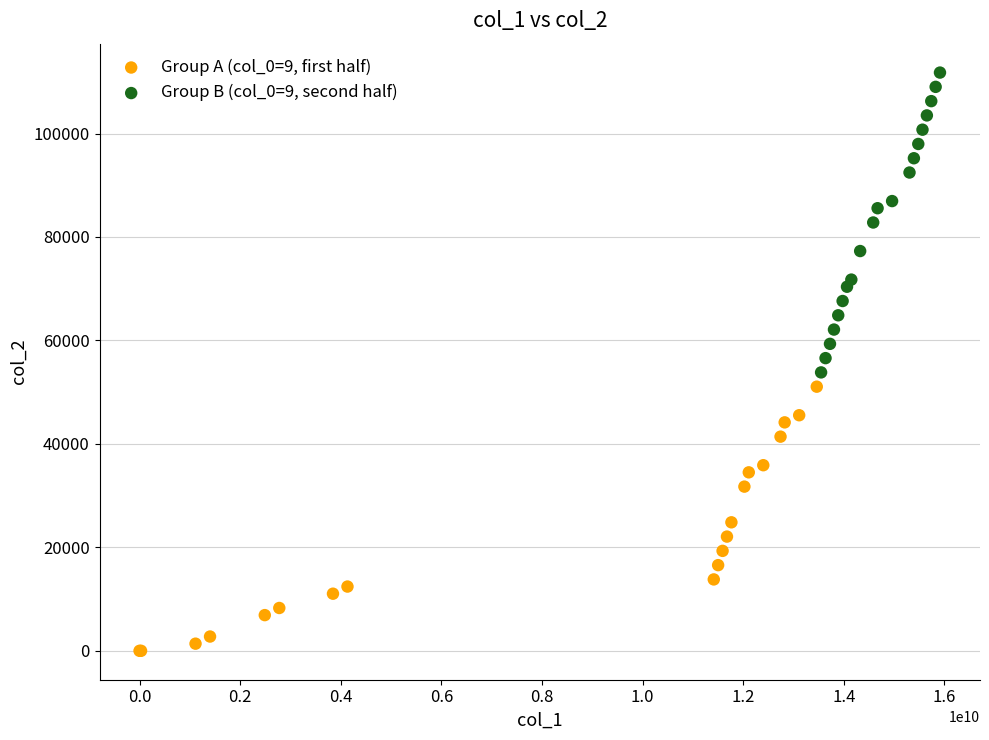

Which series reaches the minimum Y coordinate?

Group A (col_0=9, first half)